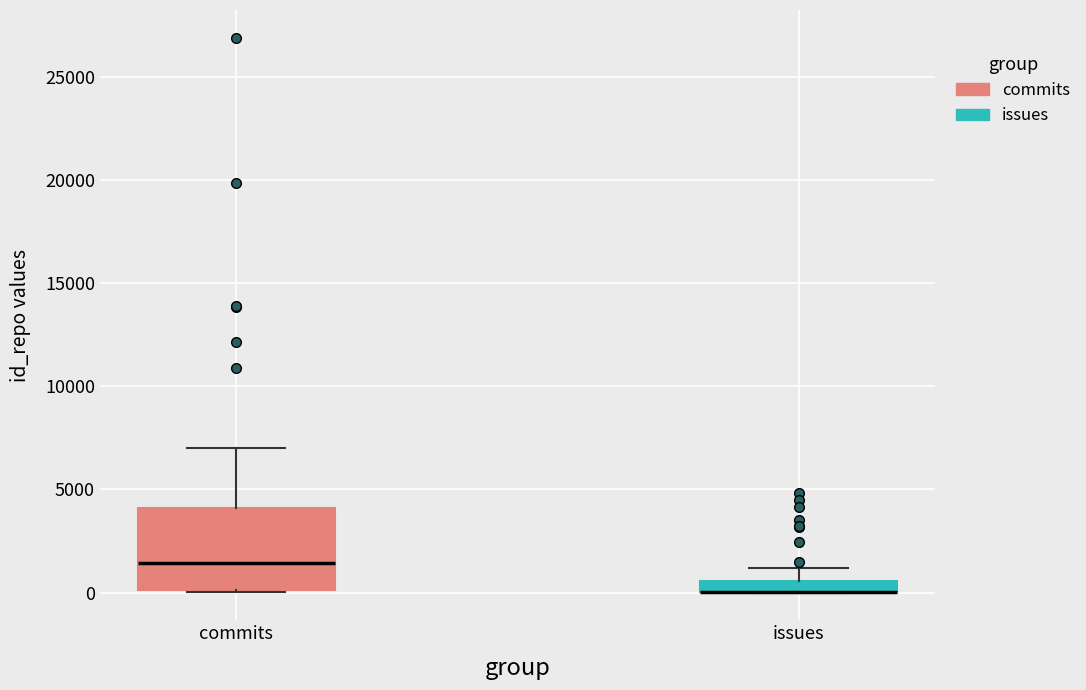

Where is the lower edge of the box for issues on the y-axis? The values are not printed on the chart, so give them approximately, as read against the axis.

0